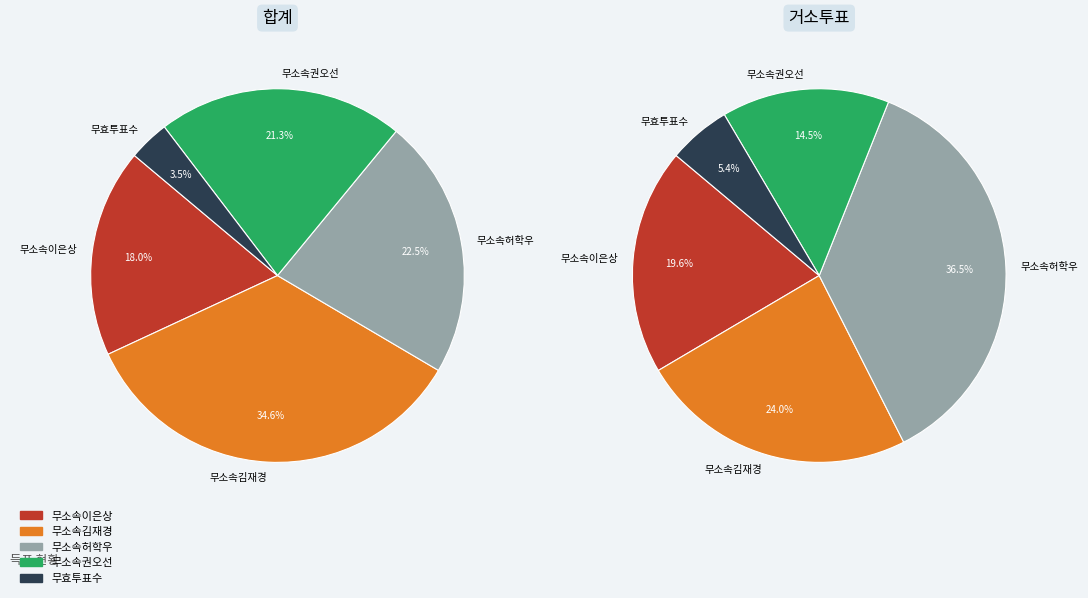

To the nearest percent, what is the average slice percentage?

20%